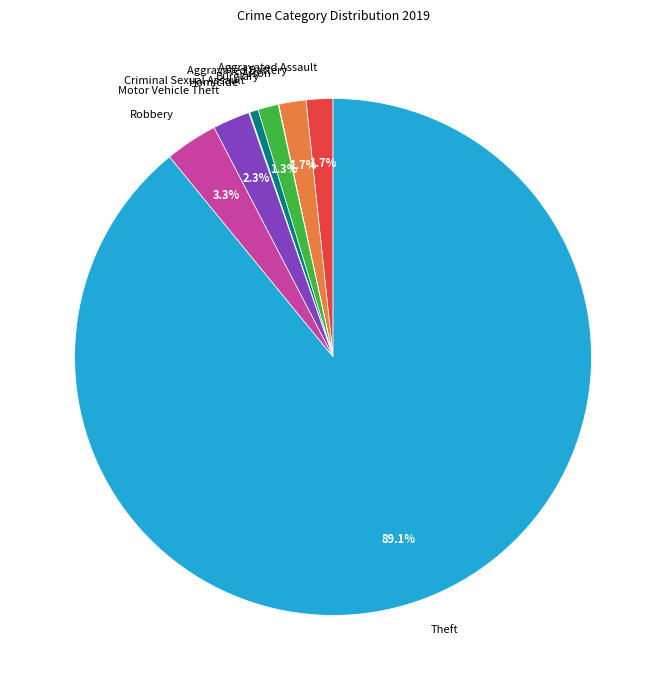

What portion of the pie excludes Burglary?

98.7%